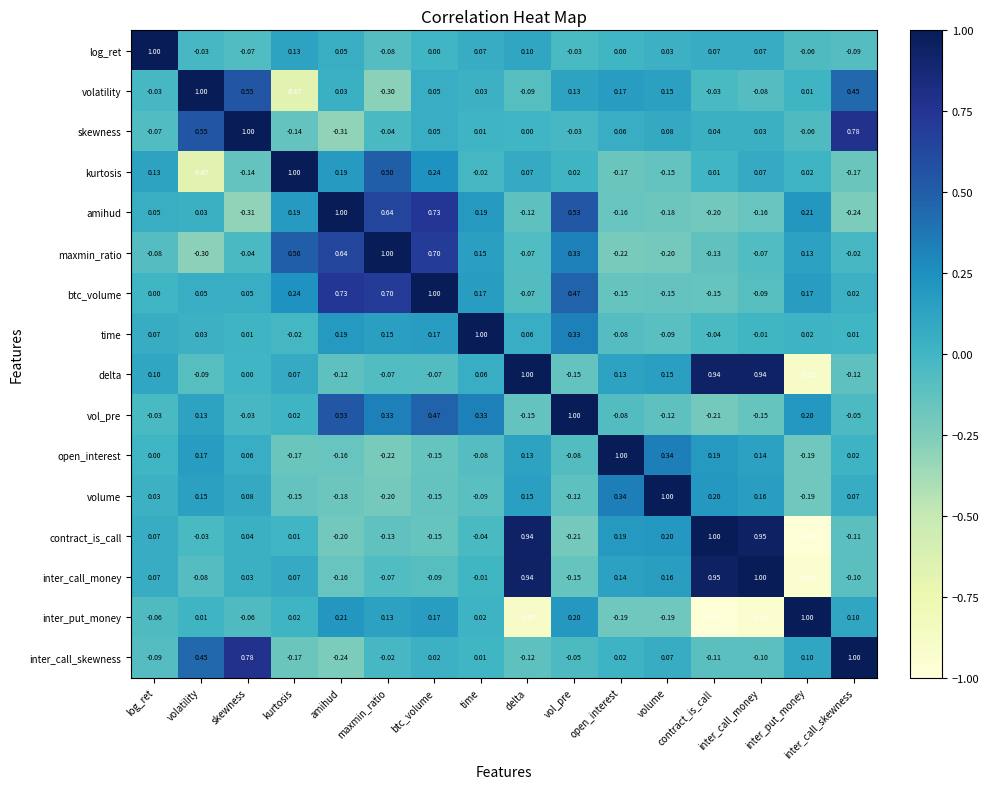

At which label does time first exceed 0?

log_ret